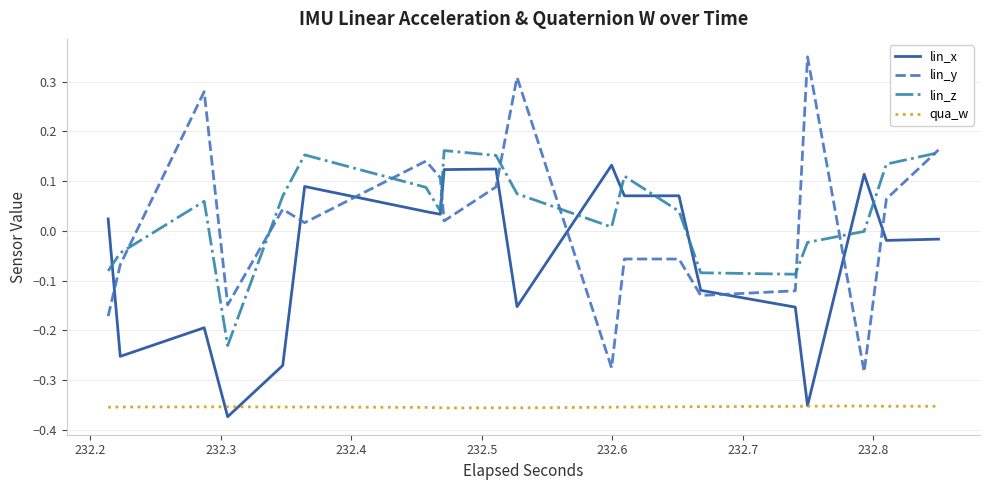

True or false: lin_y and qua_w intersect in this chart.

False